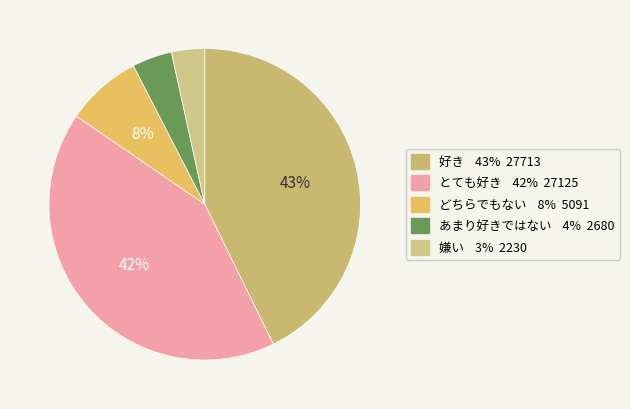

How many segments does this pie chart have?

5